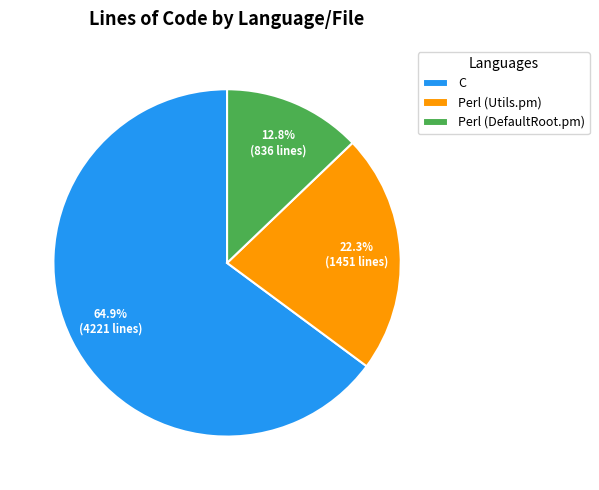

How many segments does this pie chart have?

3